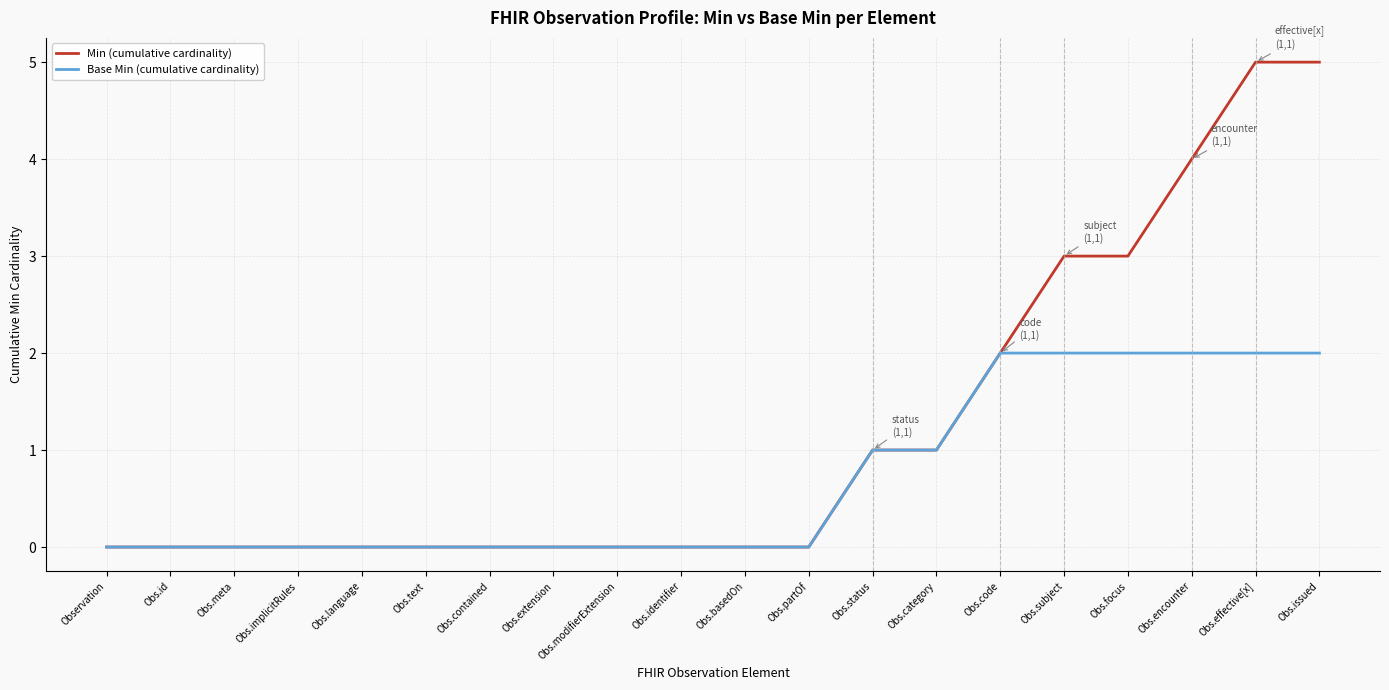

Rank the series by their average value, from highest to lowest.

Min (cumulative cardinality), Base Min (cumulative cardinality)